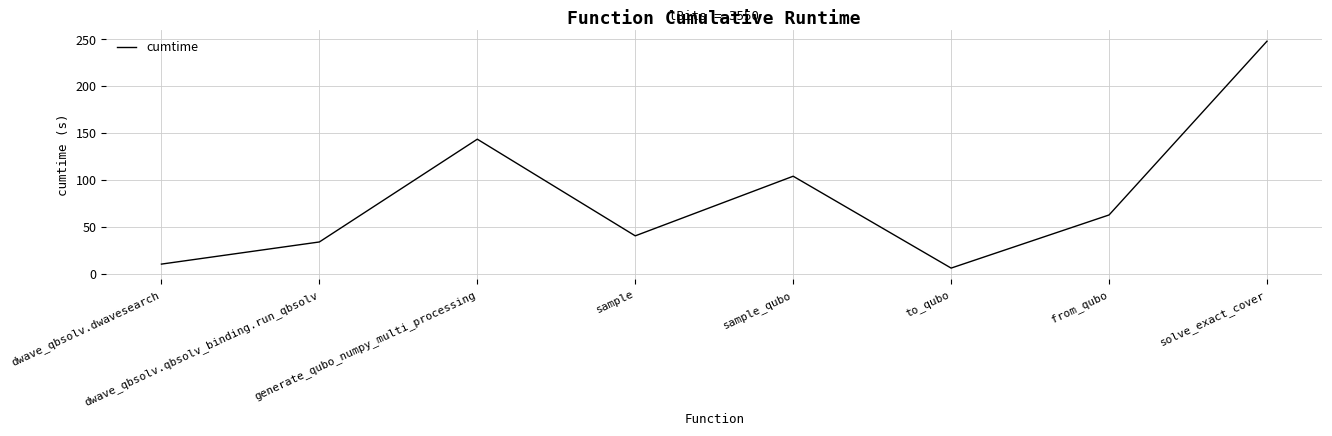

True or false: the data shows 6.5 at to_qubo.

True